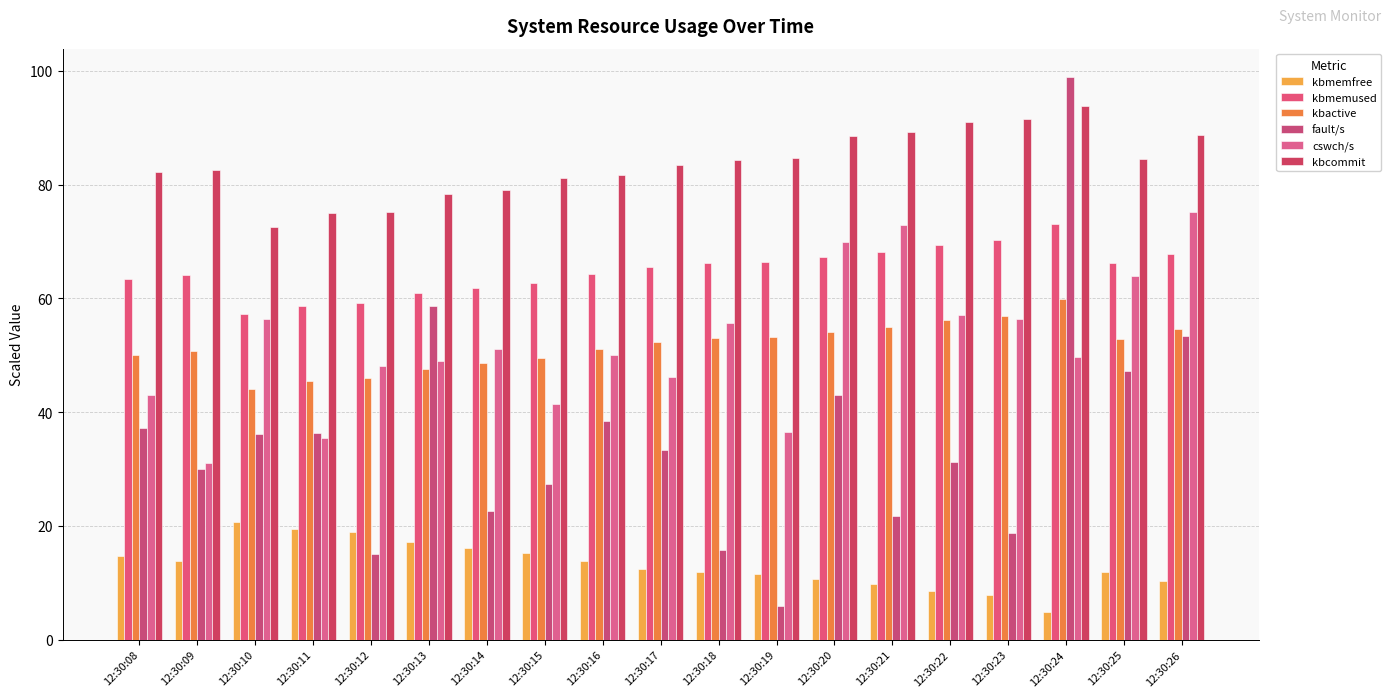

Rank the series at 12:30:16 from highest to lowest value.

kbcommit, kbmemused, kbactive, cswch/s, fault/s, kbmemfree